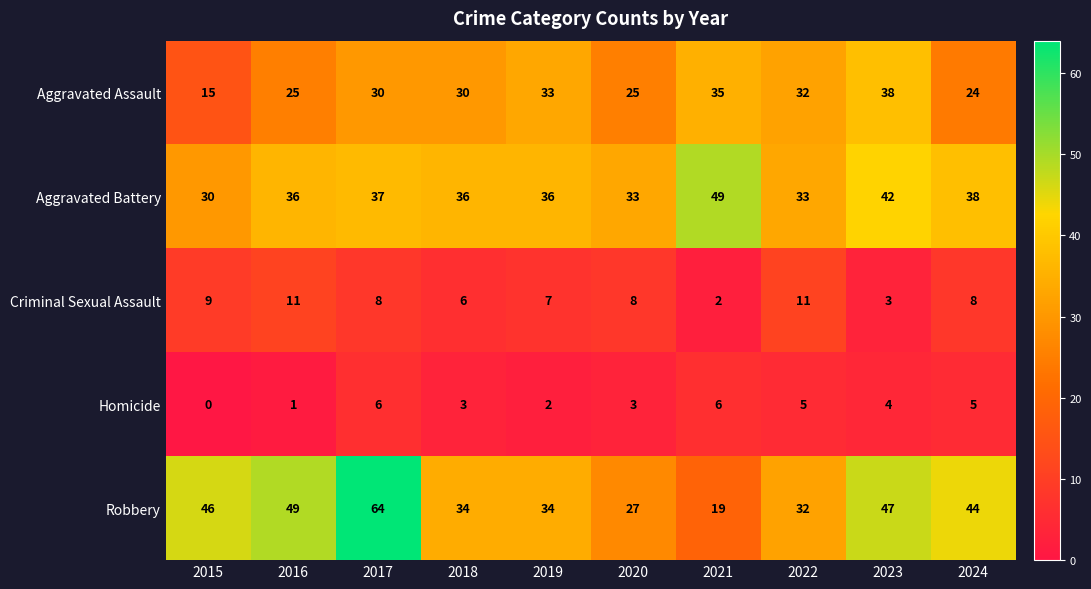

List the series in order of their peak value, lowest first.

Homicide, Criminal Sexual Assault, Aggravated Assault, Aggravated Battery, Robbery